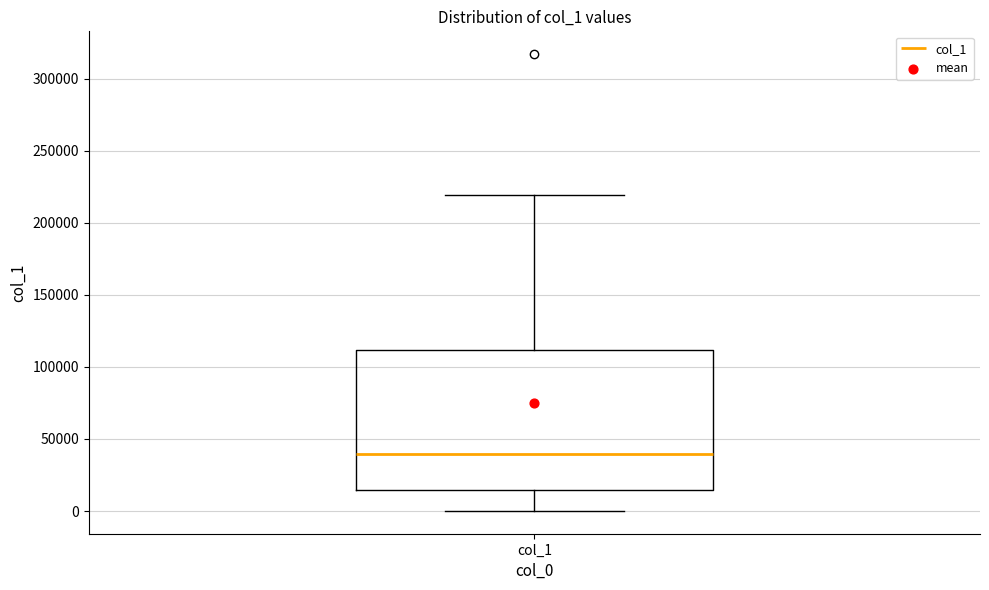

Where does the lower whisker of the box for col_1 end on the y-axis? The values are not printed on the chart, so give them approximately, as read against the axis.

0